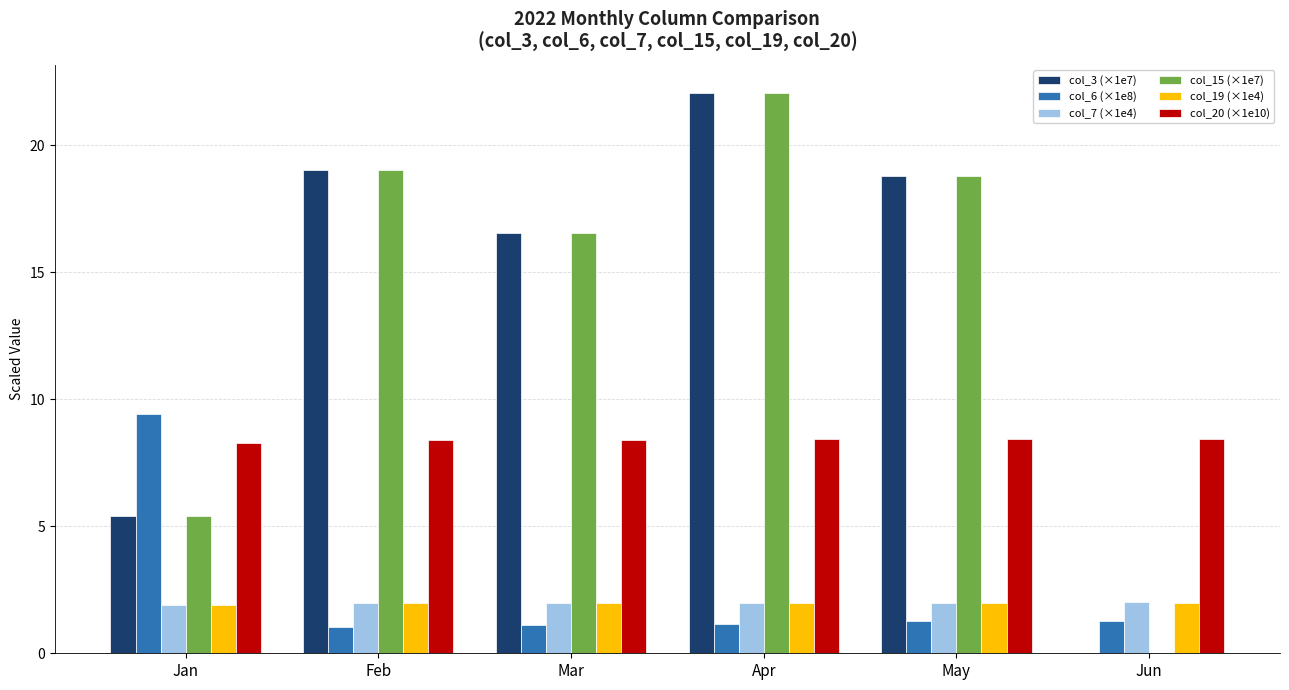

Where does the col_15 (×1e7) series first go above 18?

Feb